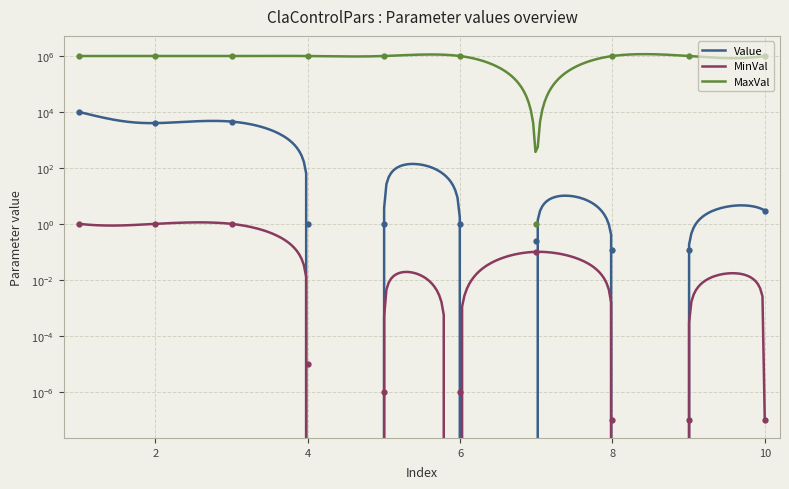

What is the value of the Value point at the 8th from the left?

0.1